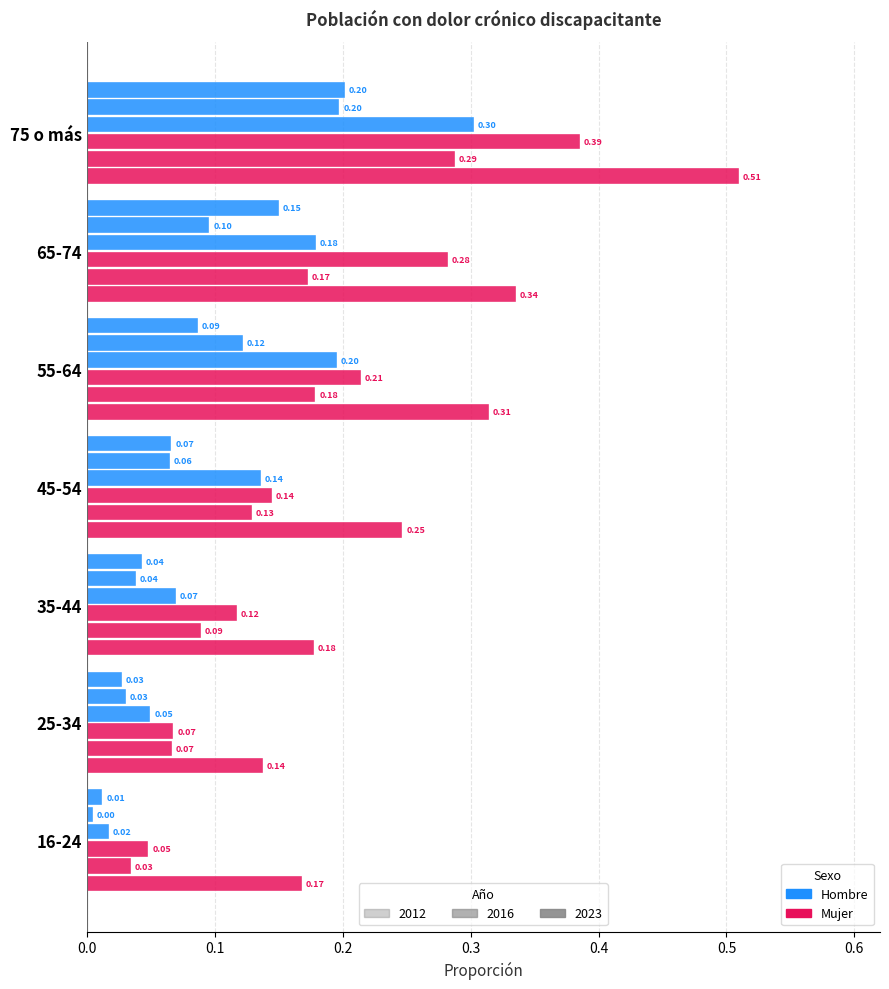

How many distinct data groups are displayed?

6